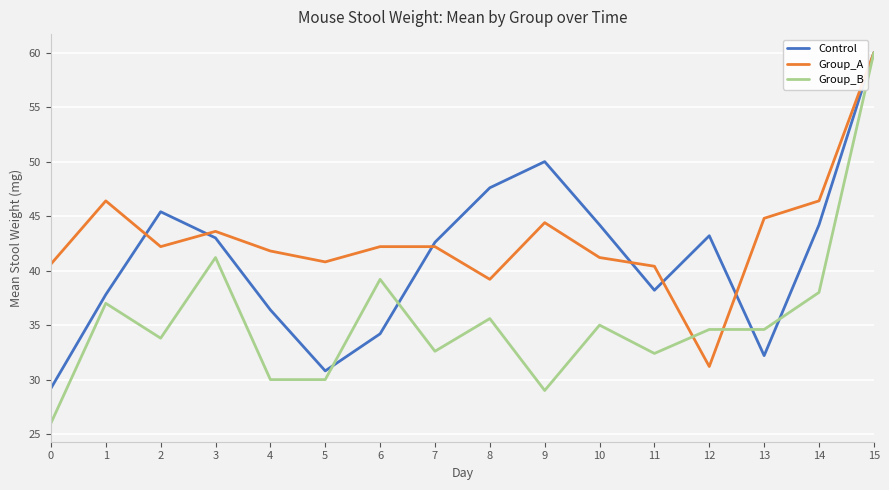

Rank the series by their average value, from highest to lowest.

Group_A, Control, Group_B